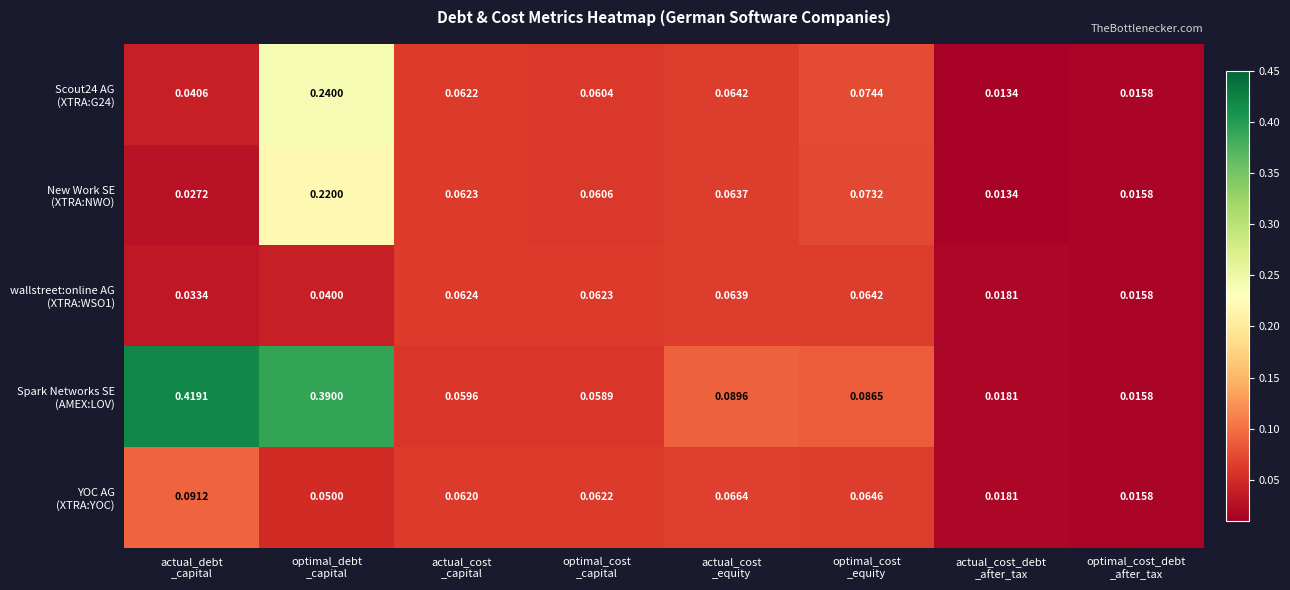

At which category is the sum across all series the highest?

optimal_debt
_capital